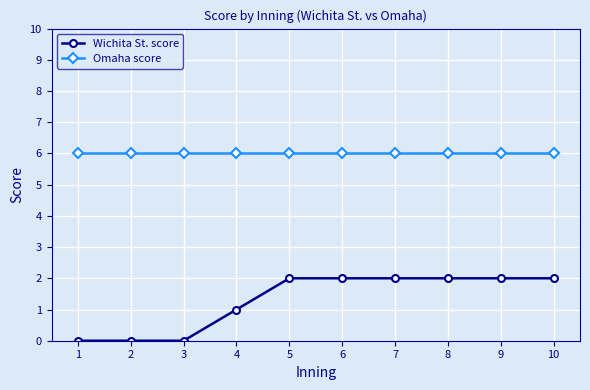

How many data points does each series have?

10